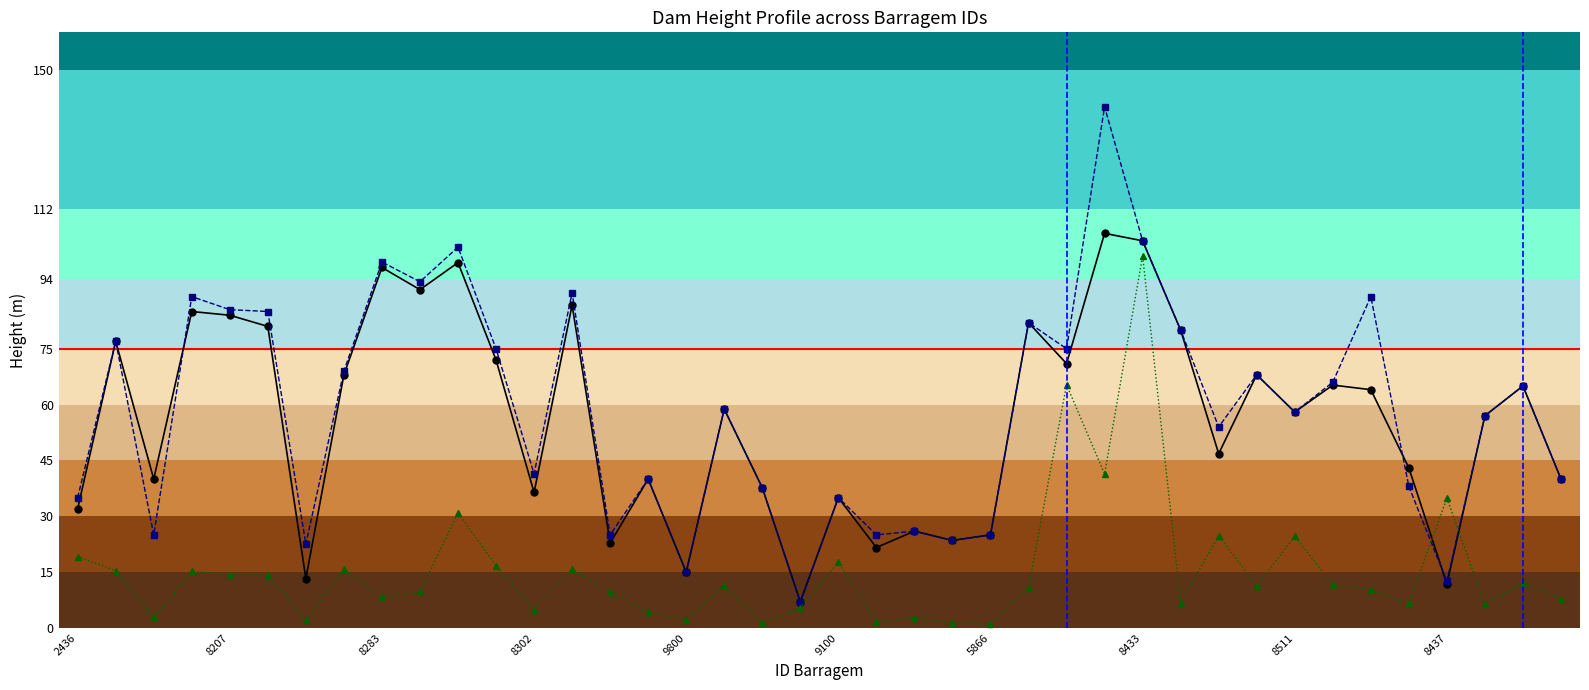

What is the sum of all AlturaMaximaAtual_m values?

2235.4